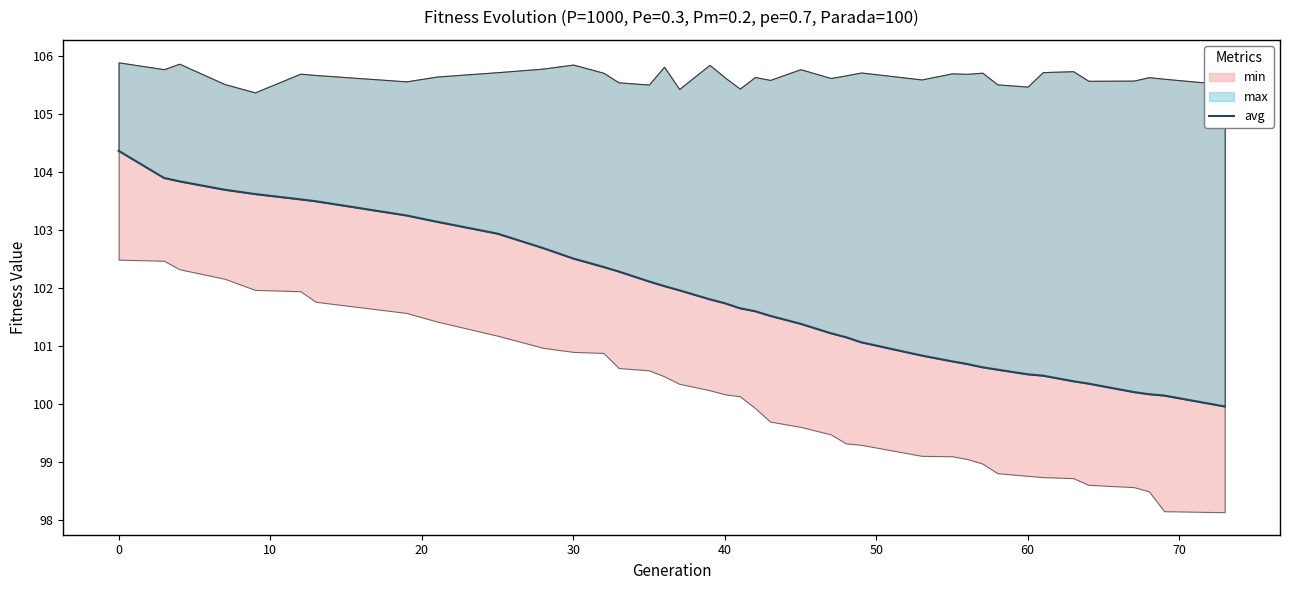

What is the average value?

101.8